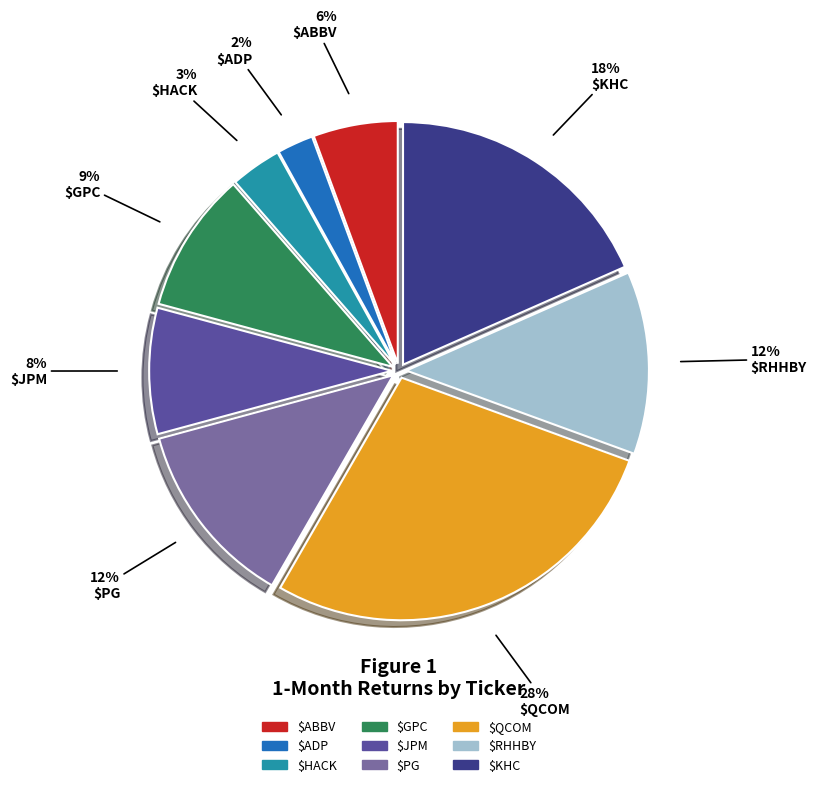

To the nearest percent, what portion does $GPC represent?

9%